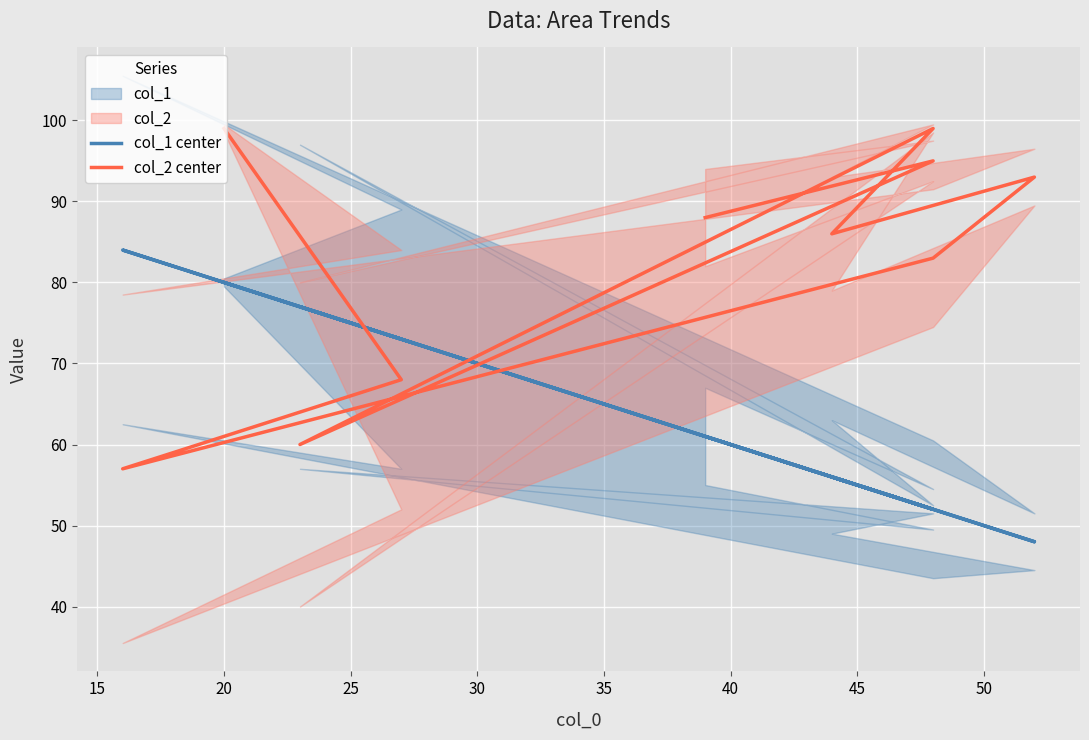

Which series has the largest total across all categories?

col_2 center